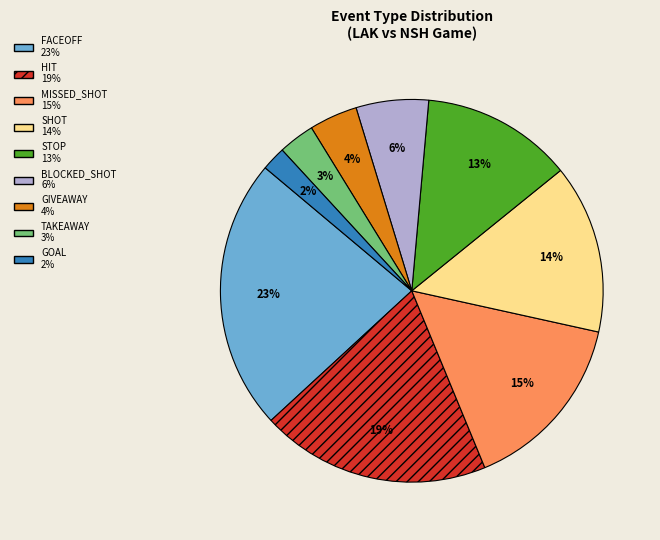

To the nearest percent, what is the average slice percentage?

11%